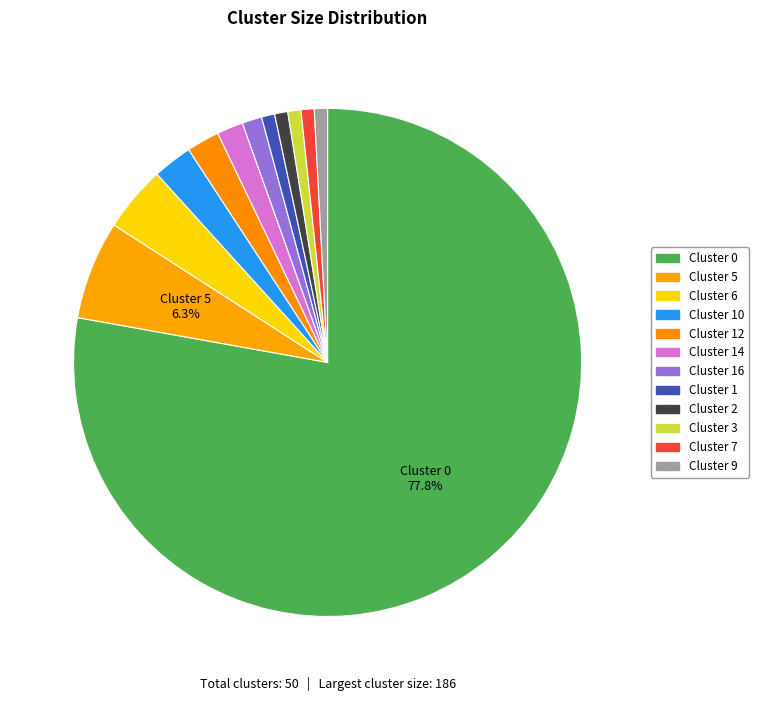

Is it true that Cluster 7 is 1% of the pie?

True